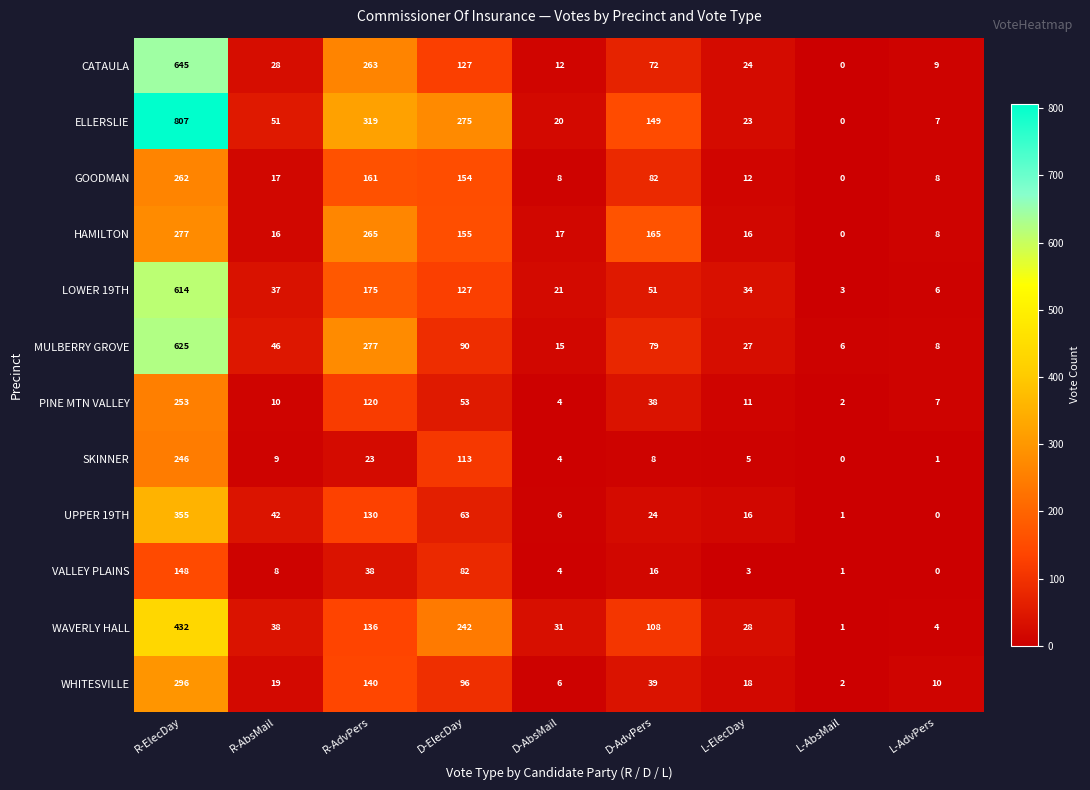

How many series are shown in this chart?

12